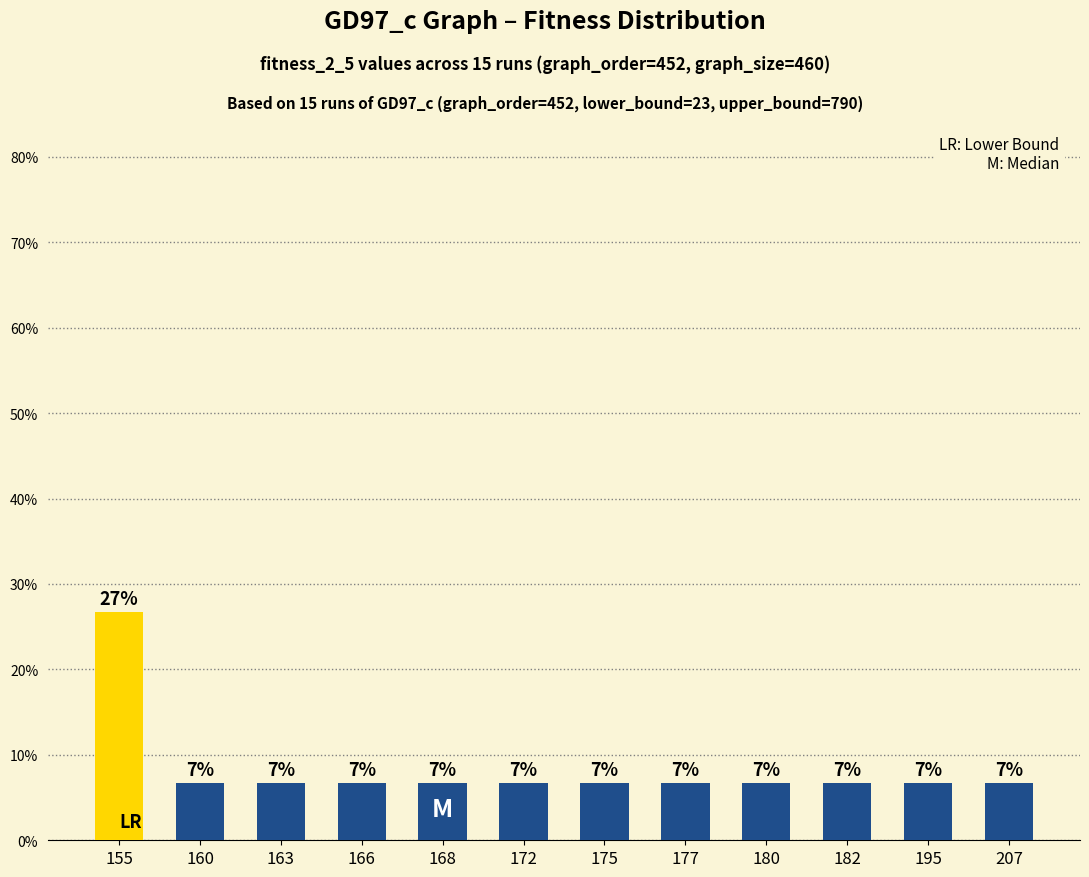

Is it true that the value at 177 is 6.7?

True